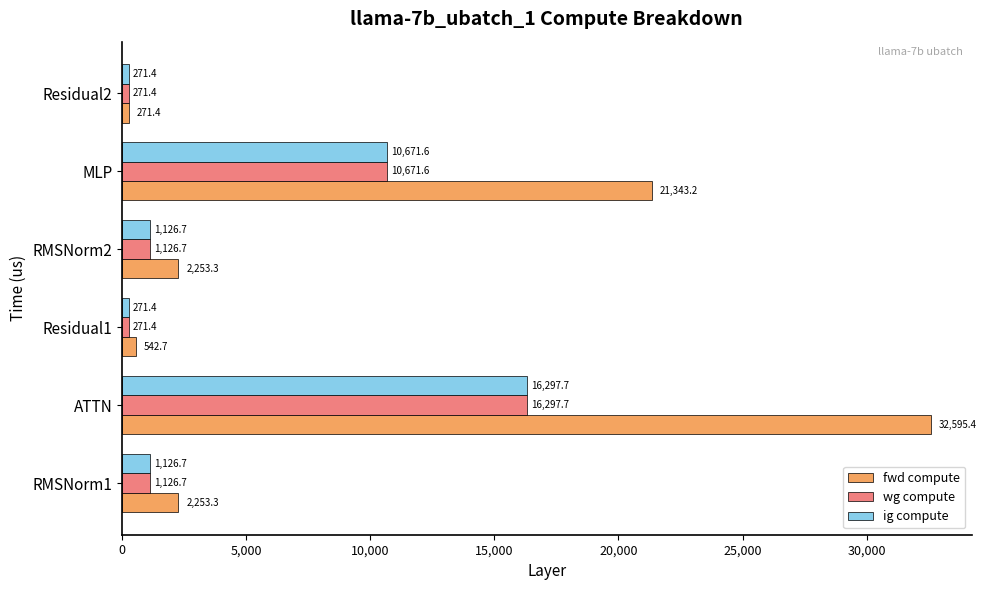

What is the average value of the fwd compute series?

9876.6